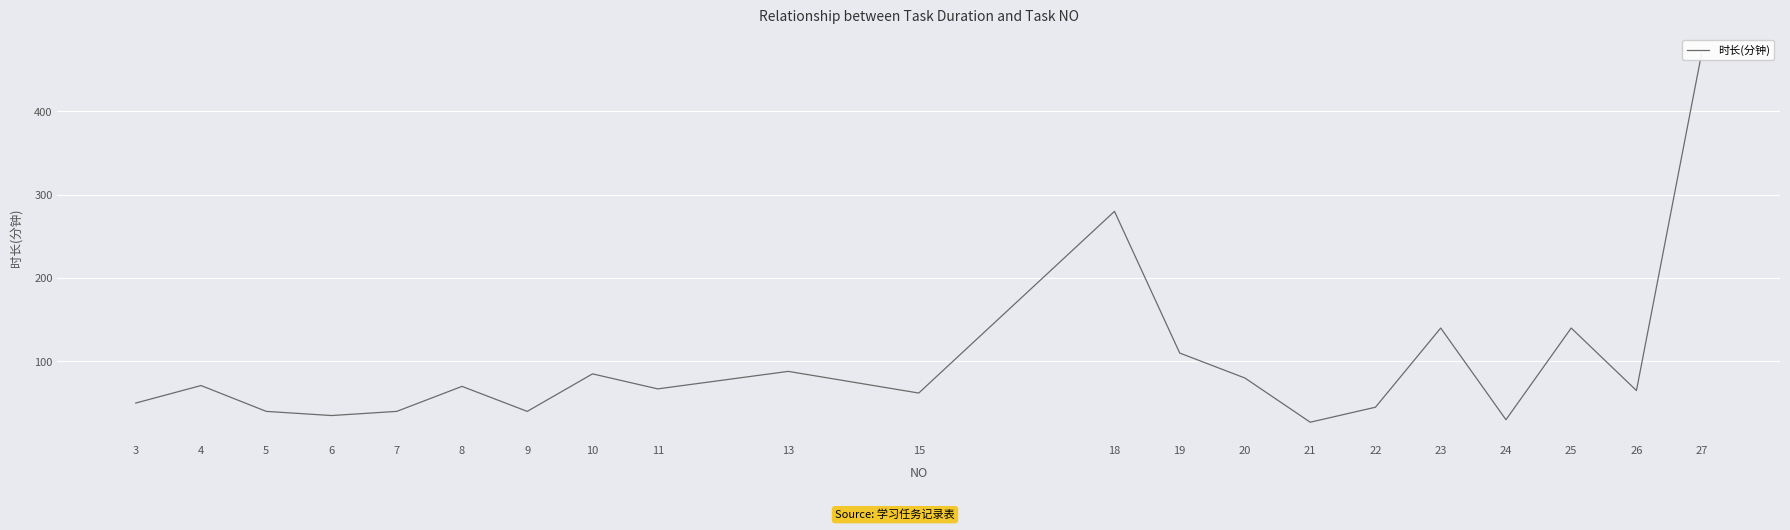

Where does the data first go above 67?

4